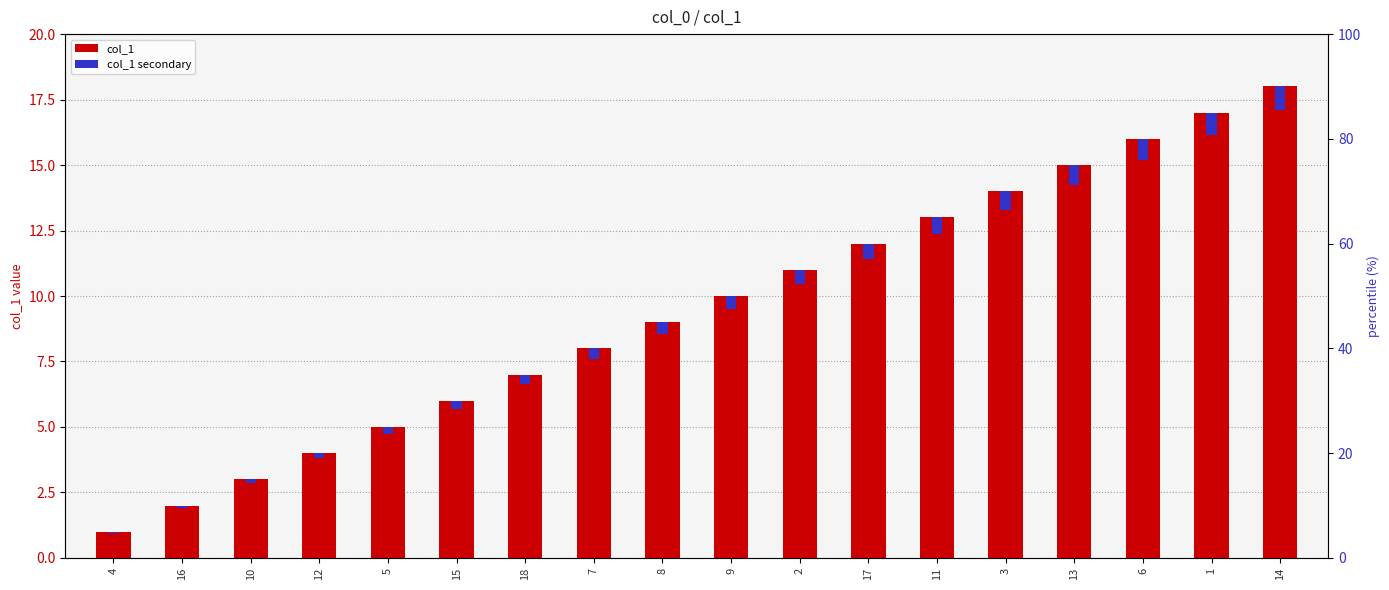

What is the lowest value of the col_1 series?

1.0